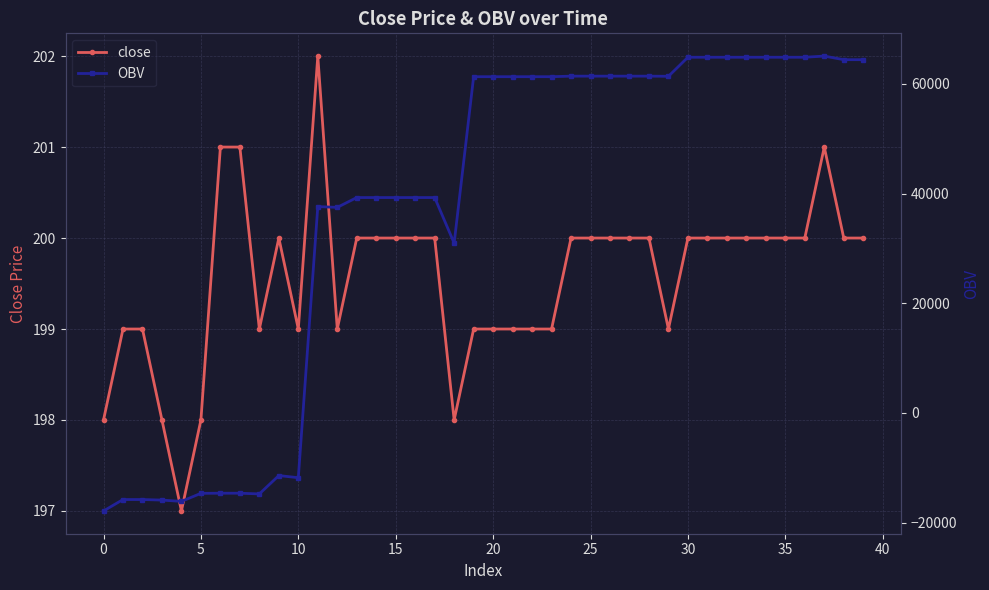

List the series in order of their overall mean, lowest first.

close, OBV